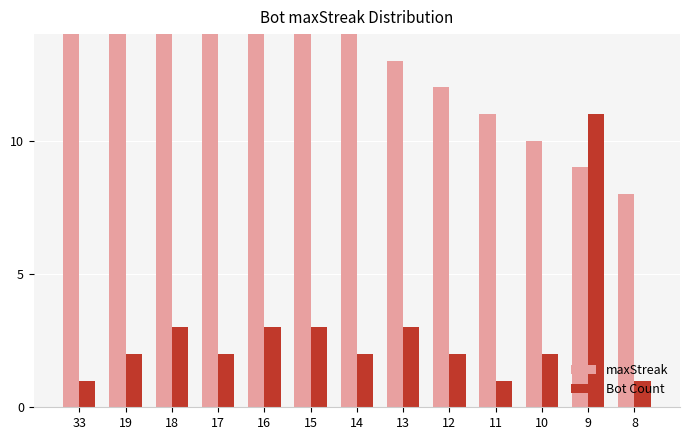

Are the bars horizontal?

No